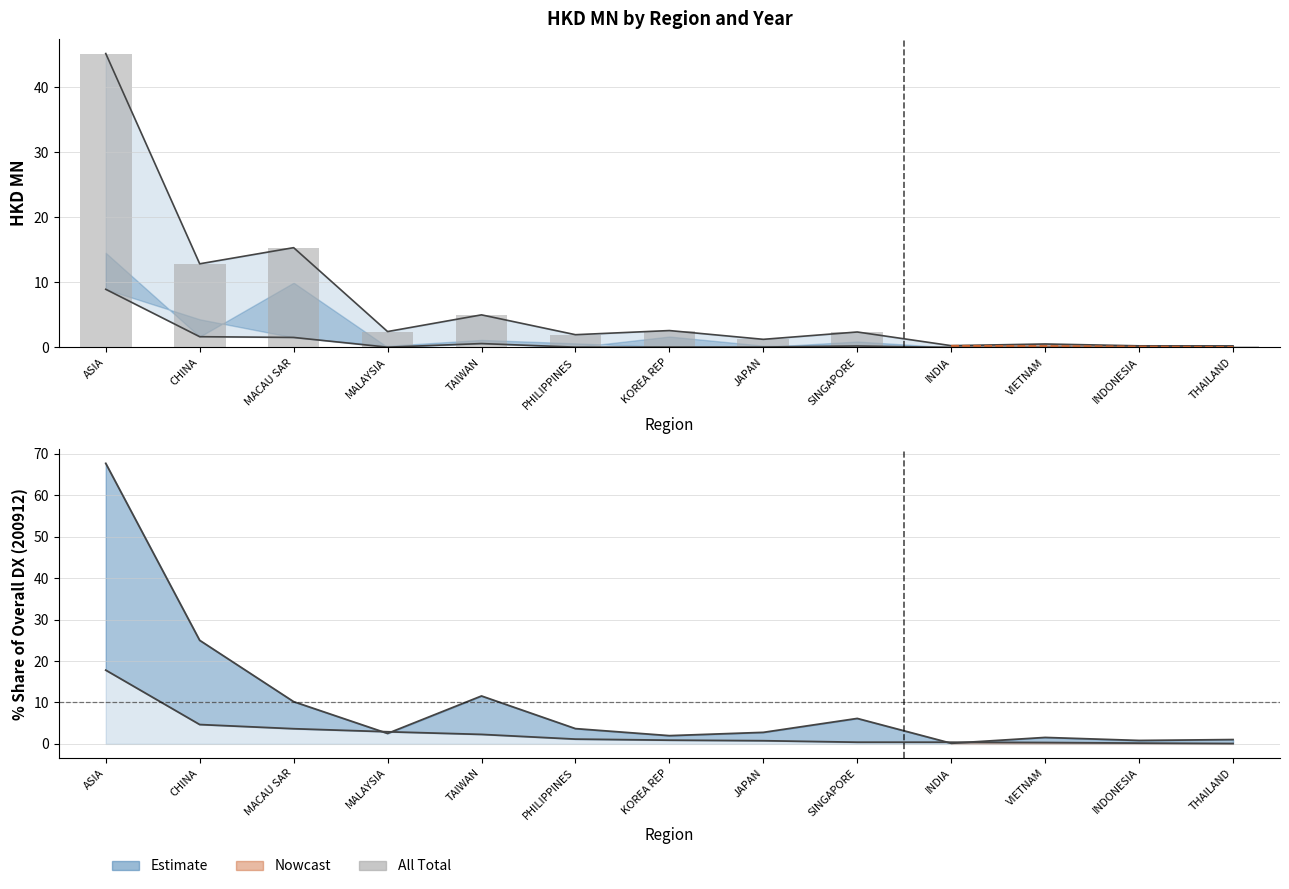

What is the sum of all values?

90.3